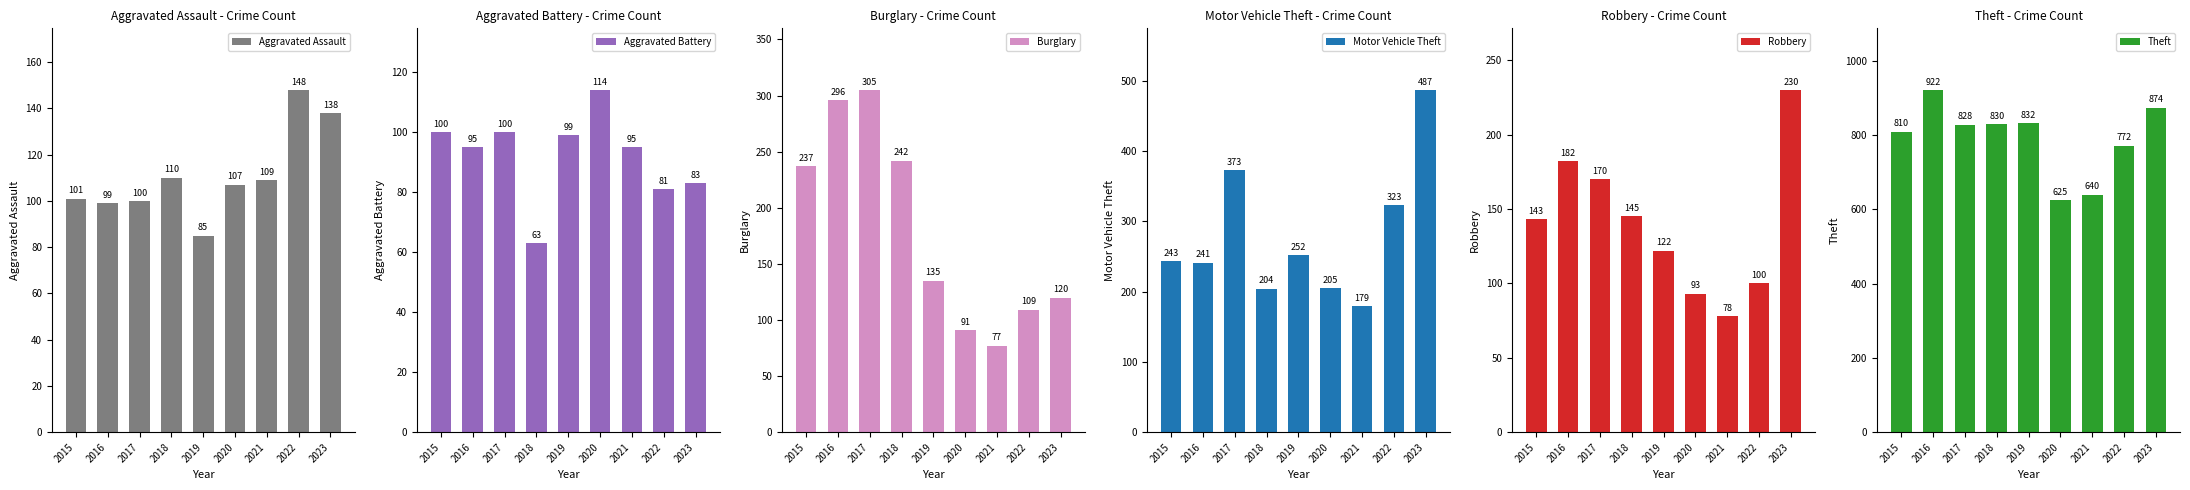

Rank the series at 2016 from lowest to highest value.

Aggravated Battery, Aggravated Assault, Robbery, Motor Vehicle Theft, Burglary, Theft